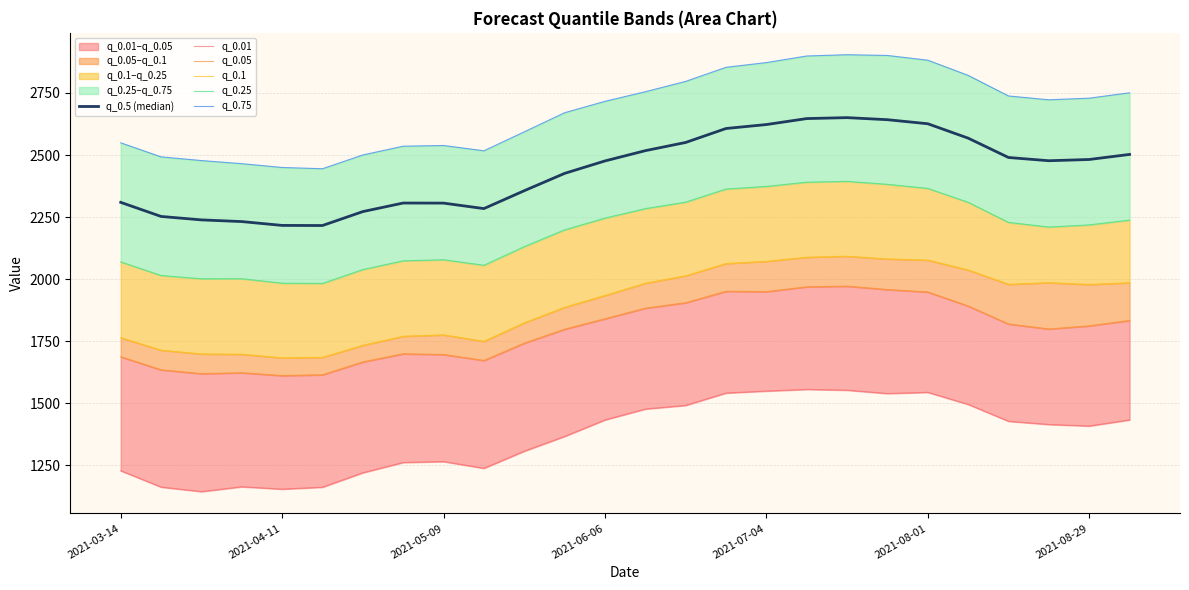

What is the smallest value displayed?

1143.7